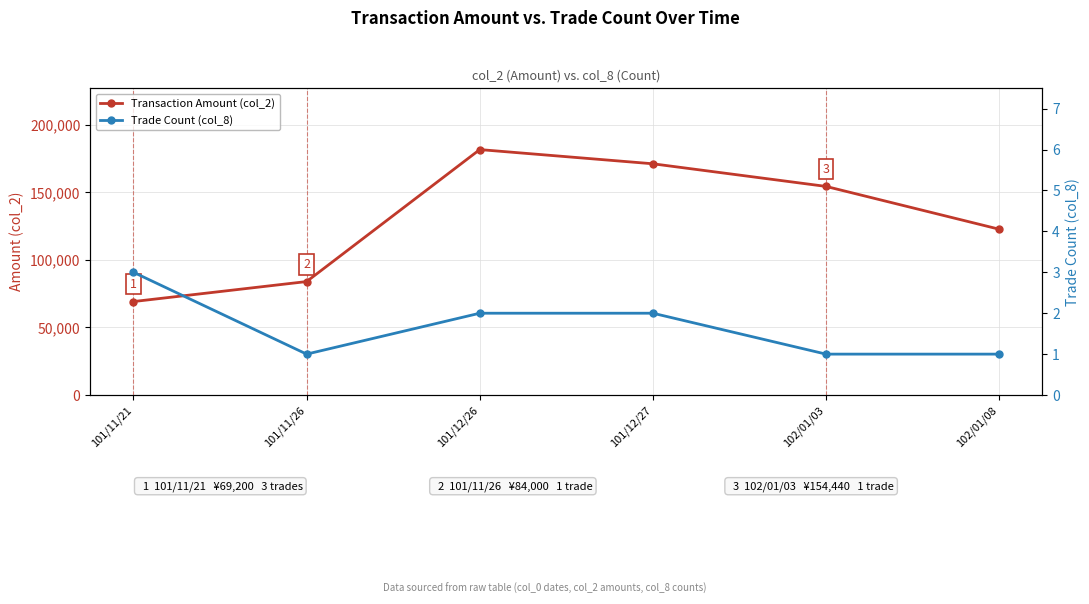

How many values in the Trade Count (col_8) series exceed 2?

1